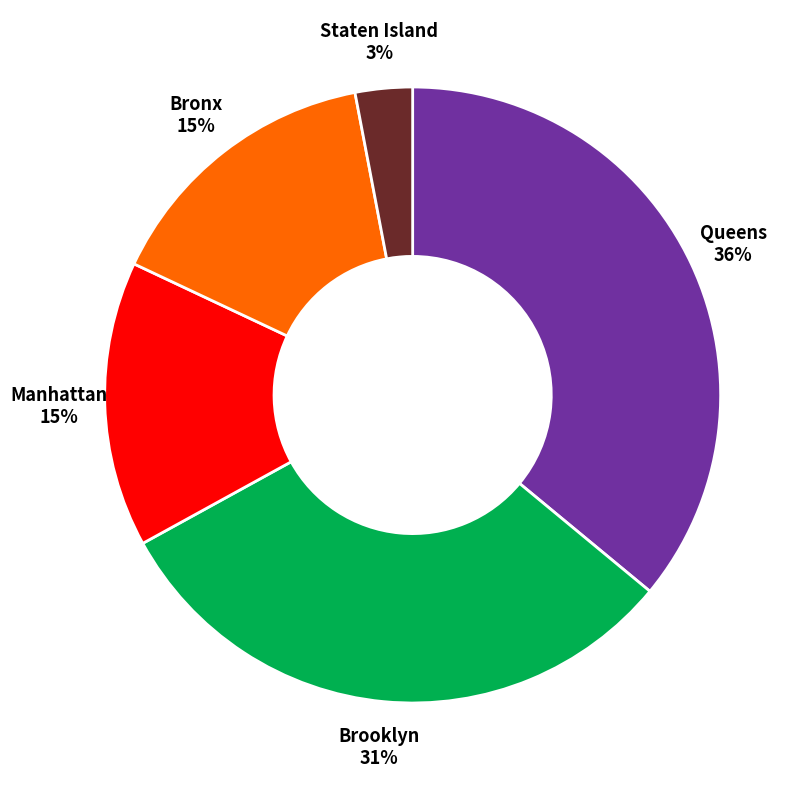

Does any single category account for the majority?

No